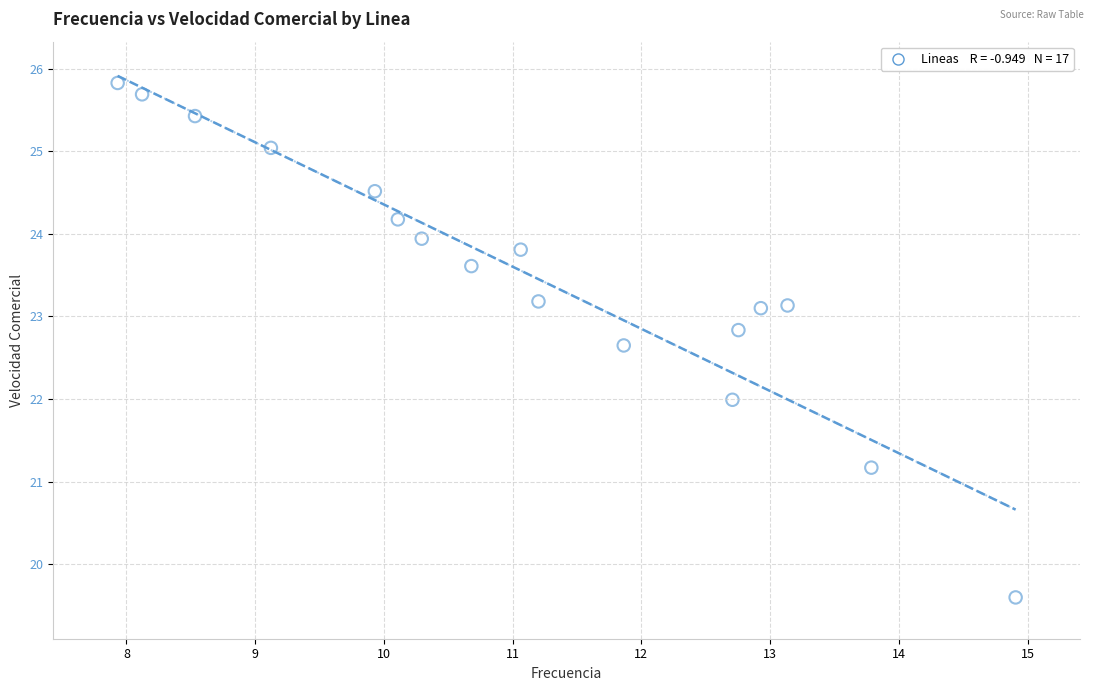

What is the range of X values (max minus min)?

7.0